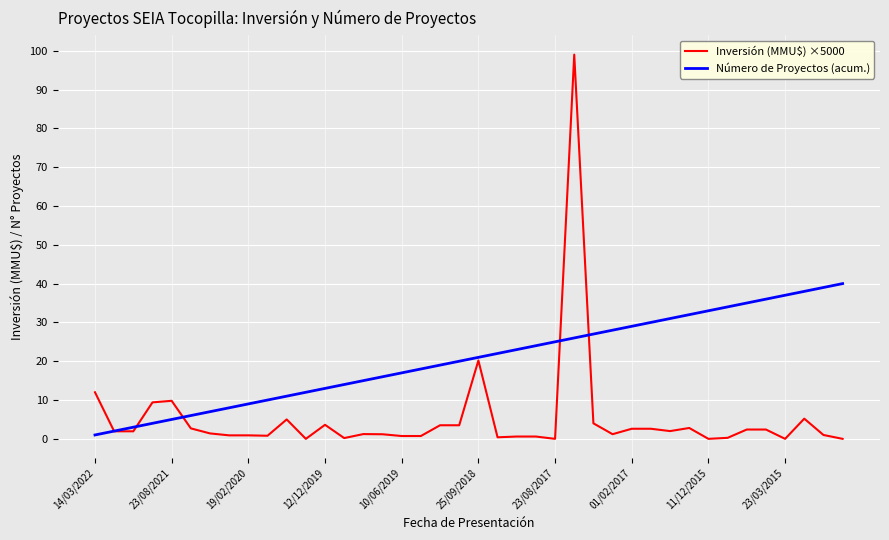

What is the maximum value for Número de Proyectos (acum.)?

40.0